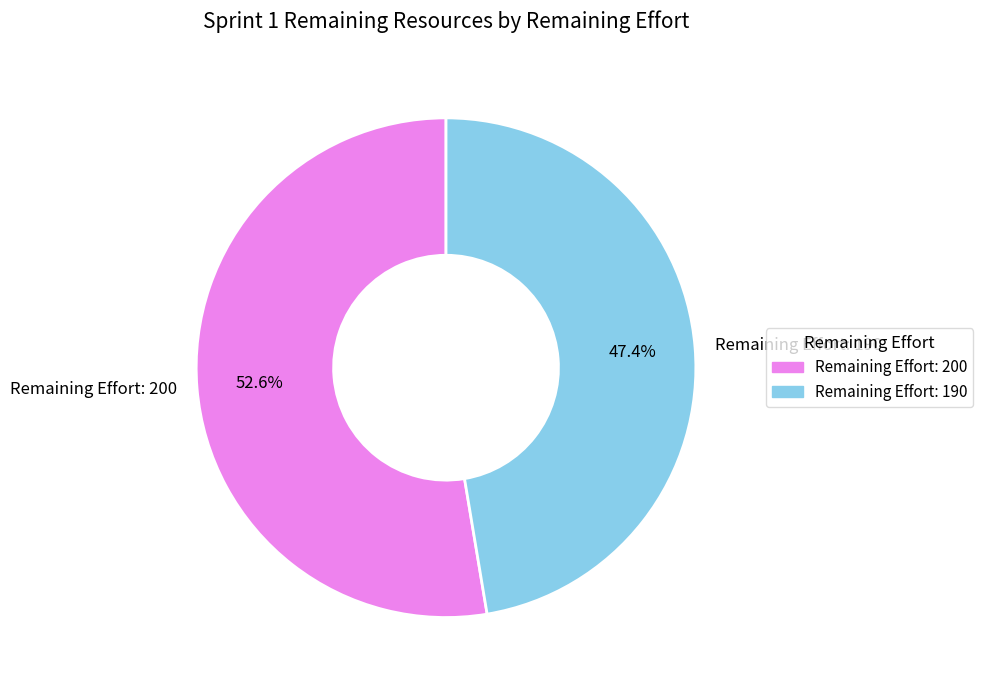

Which slice is the largest?

Remaining Effort: 200